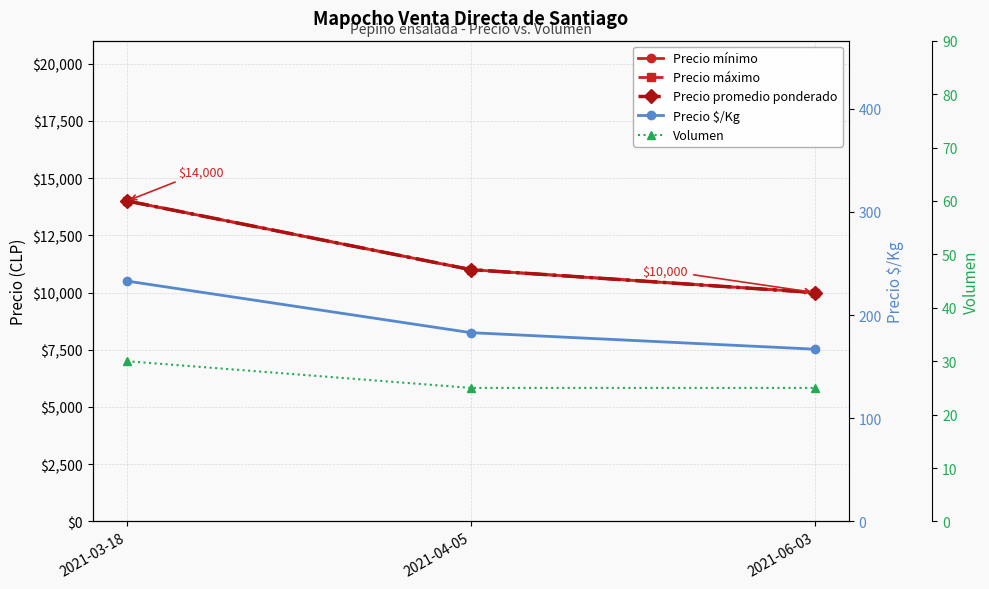

At which category is the sum across all series the highest?

2021-03-18